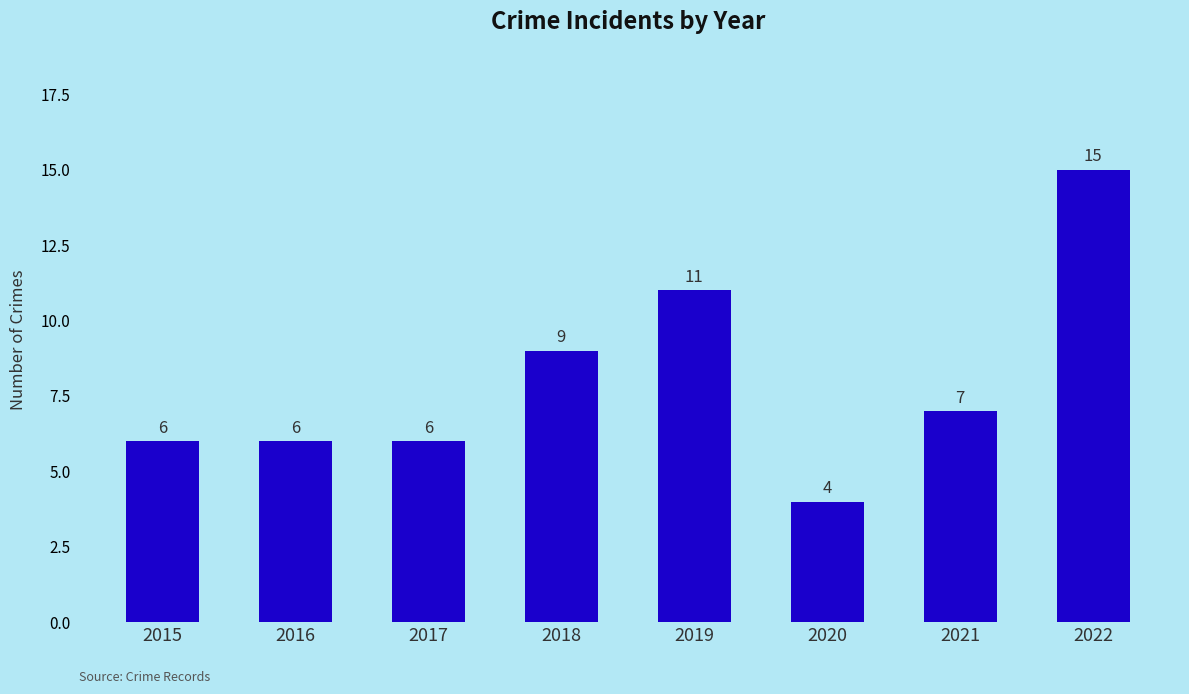

The chart shows a value of 7 at 2021. True or false?

True